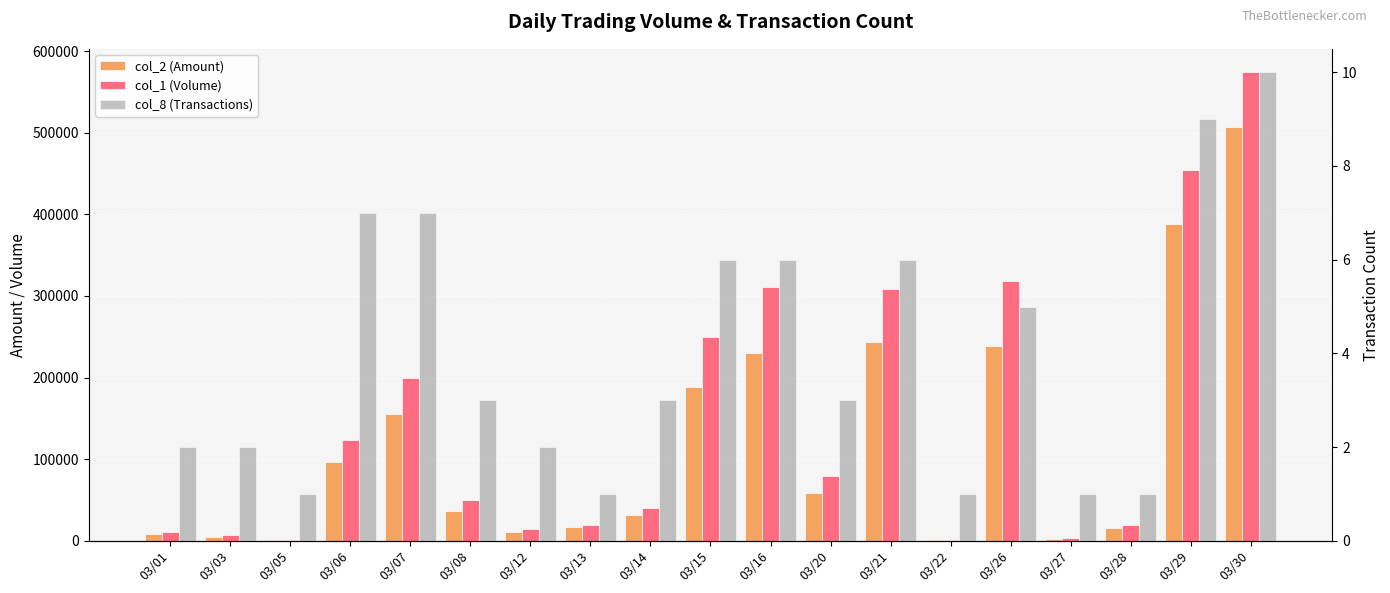

Is it true that col_1 (Volume) equals 796843 at 03/29?

False